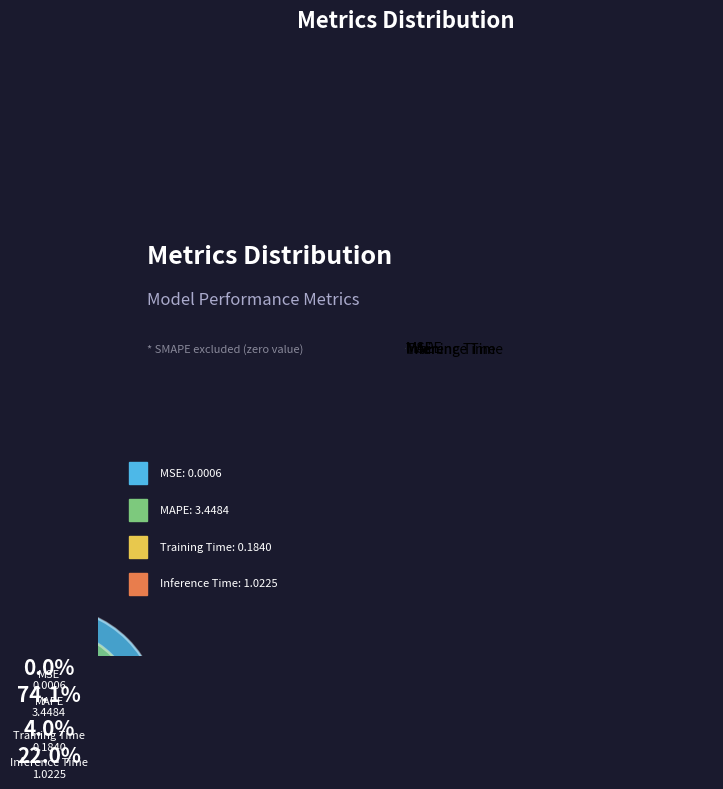

Between MAPE and Inference Time, which is larger?

MAPE